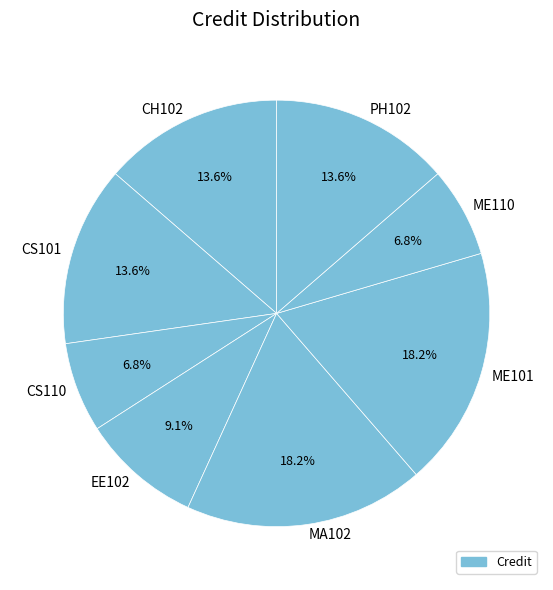

Is there a majority slice in this chart?

No